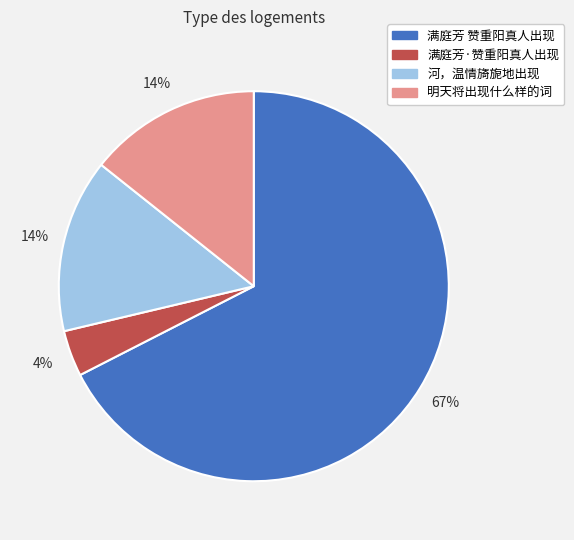

Which has a higher value, 河，温情旖旎地出现 or 满庭芳 赞重阳真人出现?

满庭芳 赞重阳真人出现